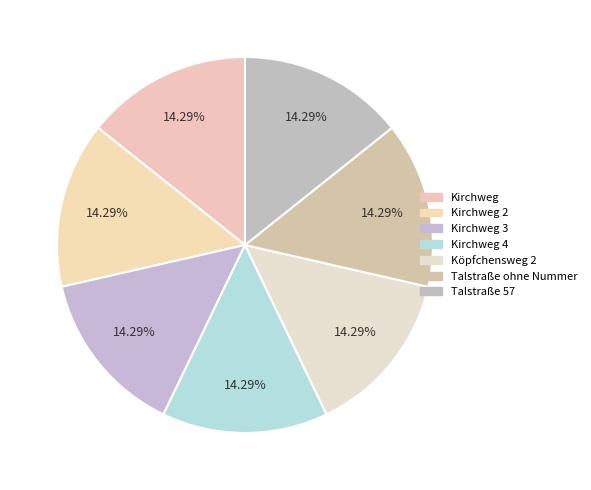

Count the number of slices in the pie.

7